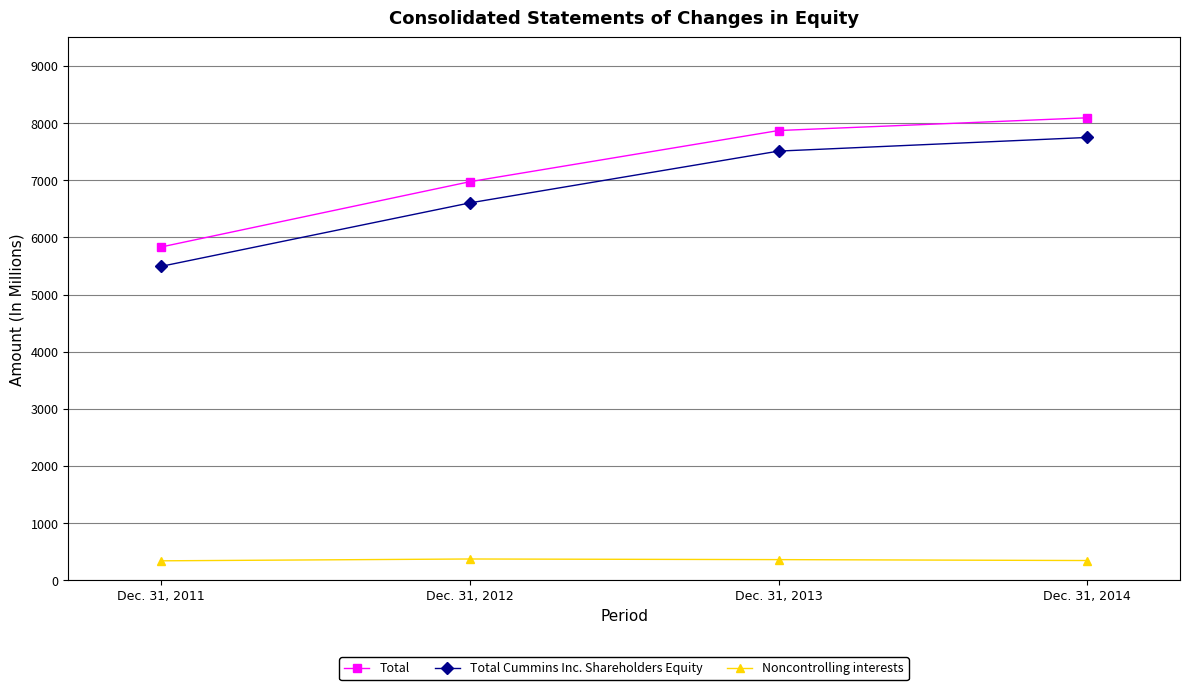

True or false: Noncontrolling interests and Total cross at least once.

False